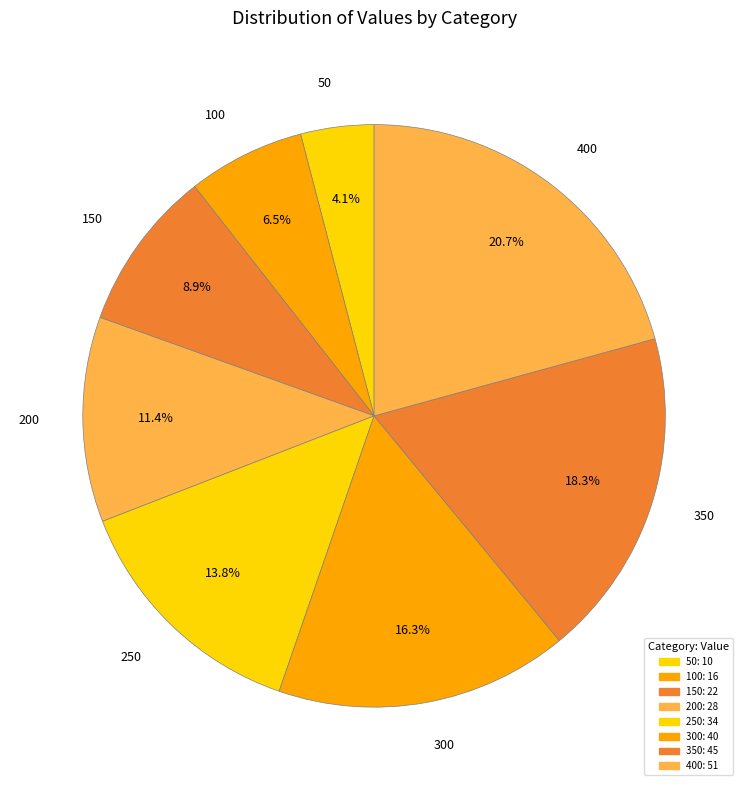

Which category has the smallest portion of the pie?

50